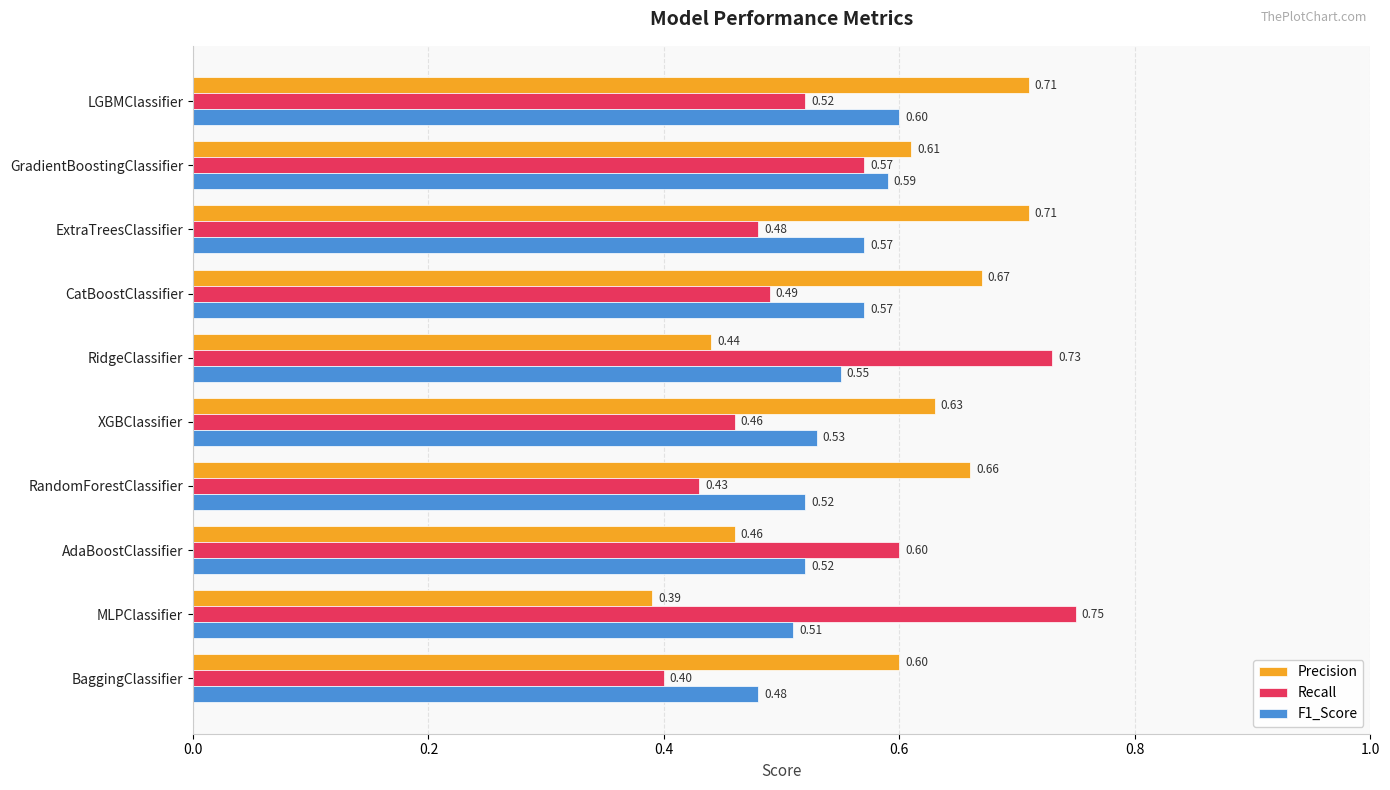

What is the total value across all series at BaggingClassifier?

1.5